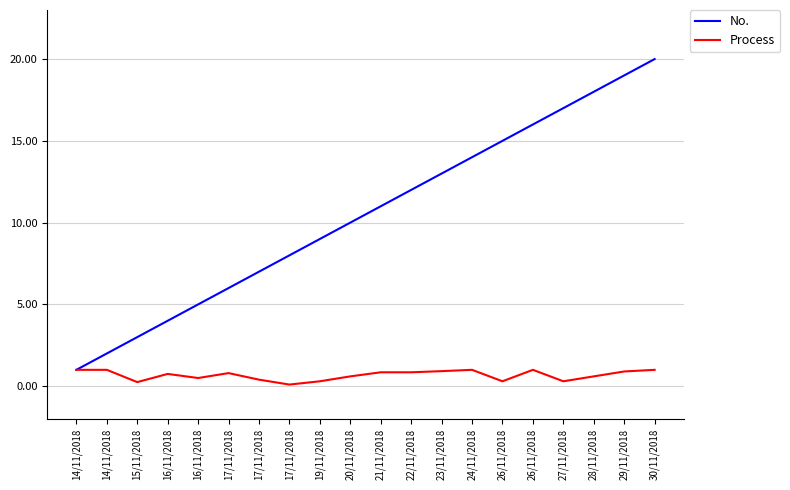

Is the value of Process at 24/11/2018 greater than the value of No. at 22/11/2018?

No